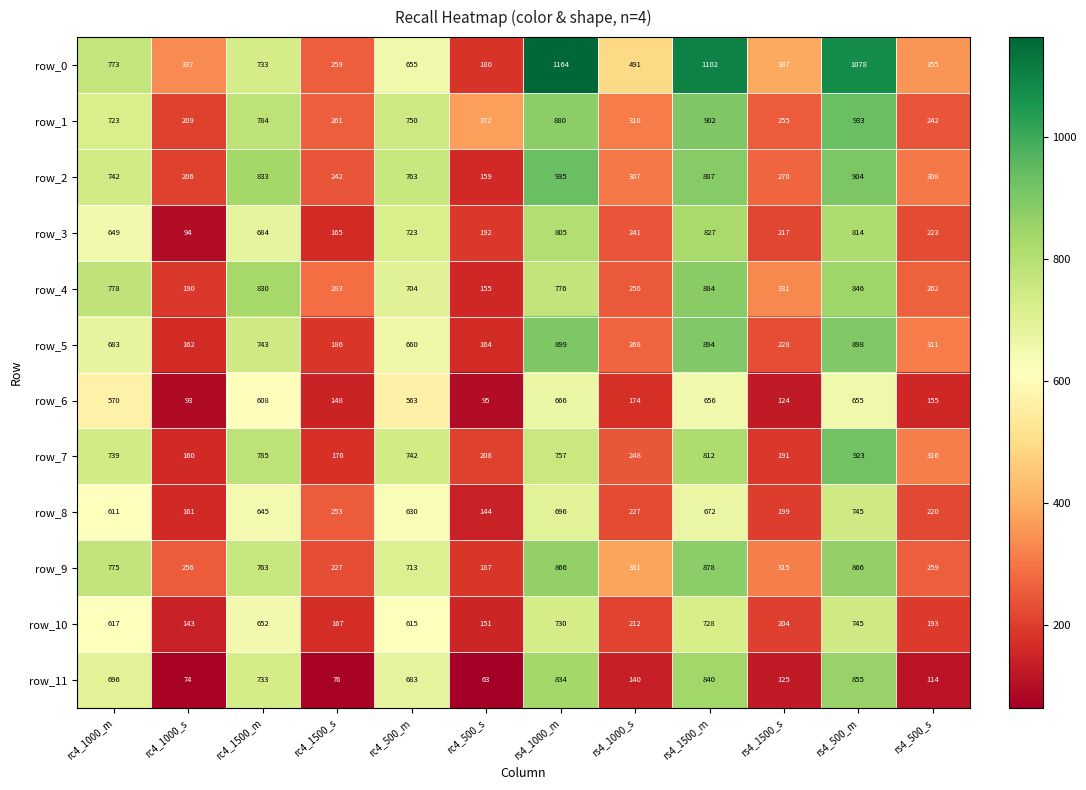

List the labels in order of row_4 value, largest first.

rs4_1500_m, rs4_500_m, rc4_1500_m, rc4_1000_m, rs4_1000_m, rc4_500_m, rs4_1500_s, rc4_1500_s, rs4_500_s, rs4_1000_s, rc4_1000_s, rc4_500_s